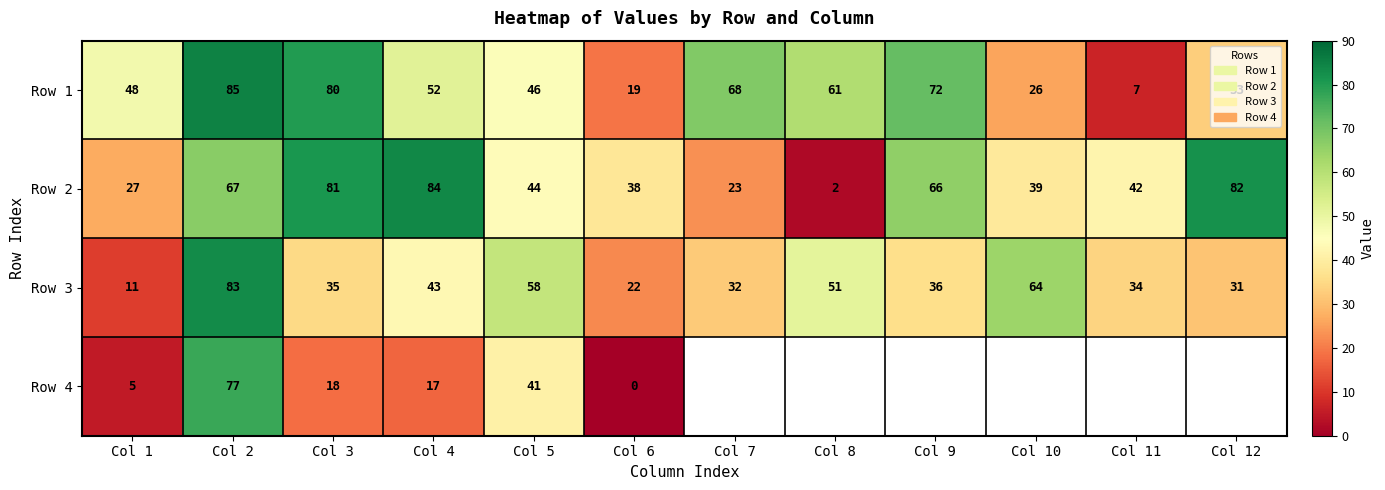

What is the difference between the highest and lowest values at Col 1?

43